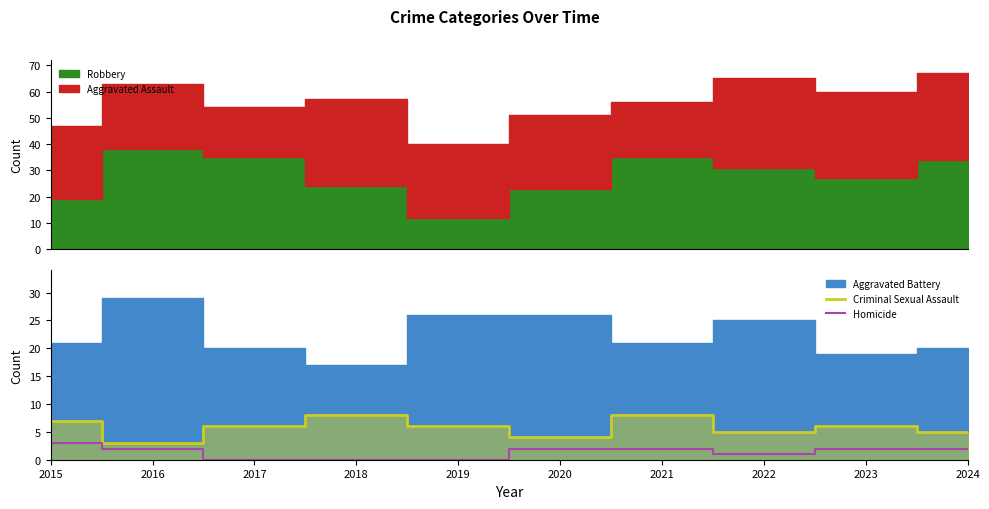

Is it true that Homicide equals 0 at 2019?

True